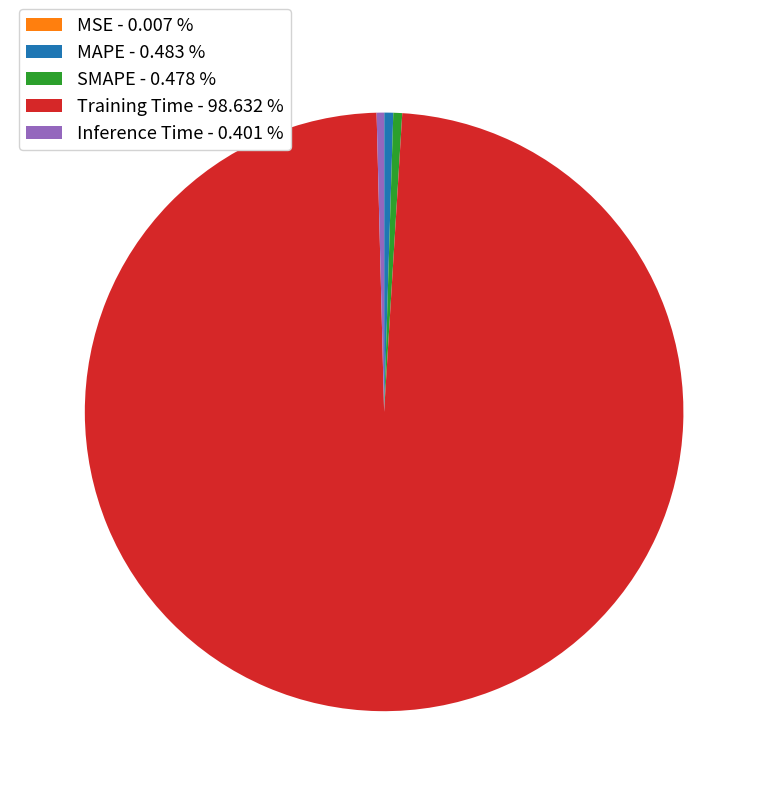

Do SMAPE - 0.478 % and Inference Time - 0.401 % together represent more than half of the pie?

No